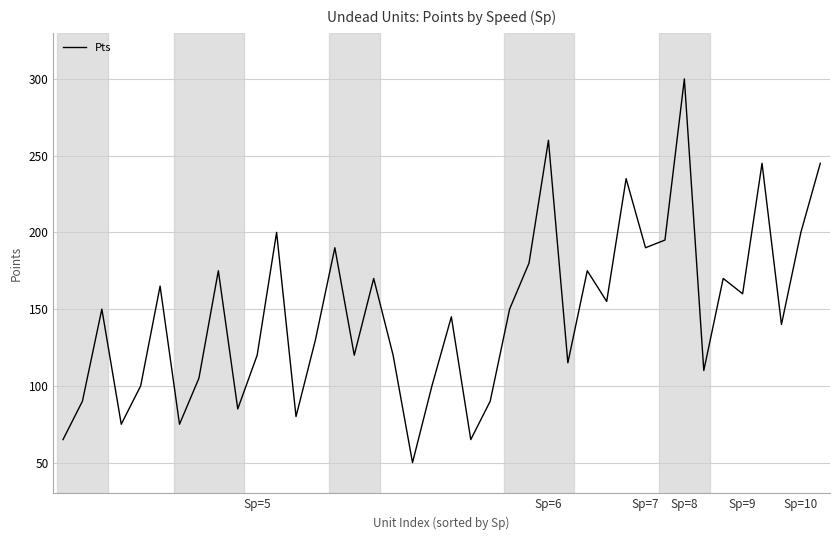

What is the greatest value displayed?

300